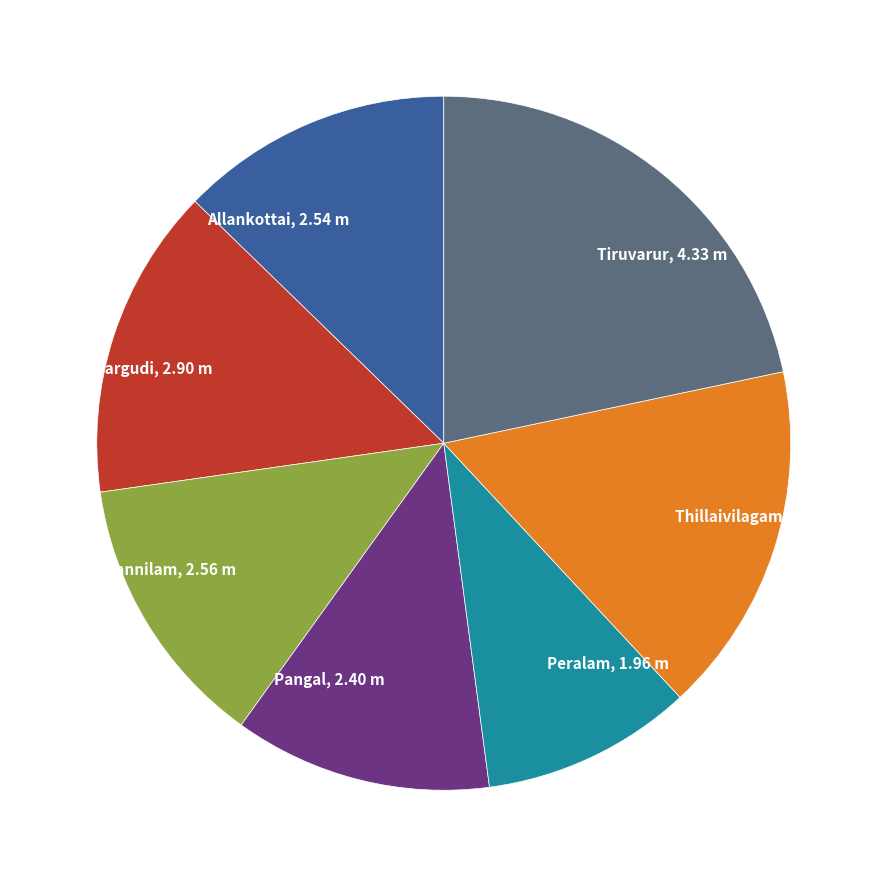

True or false: Mannargudi accounts for 15% of the total.

True